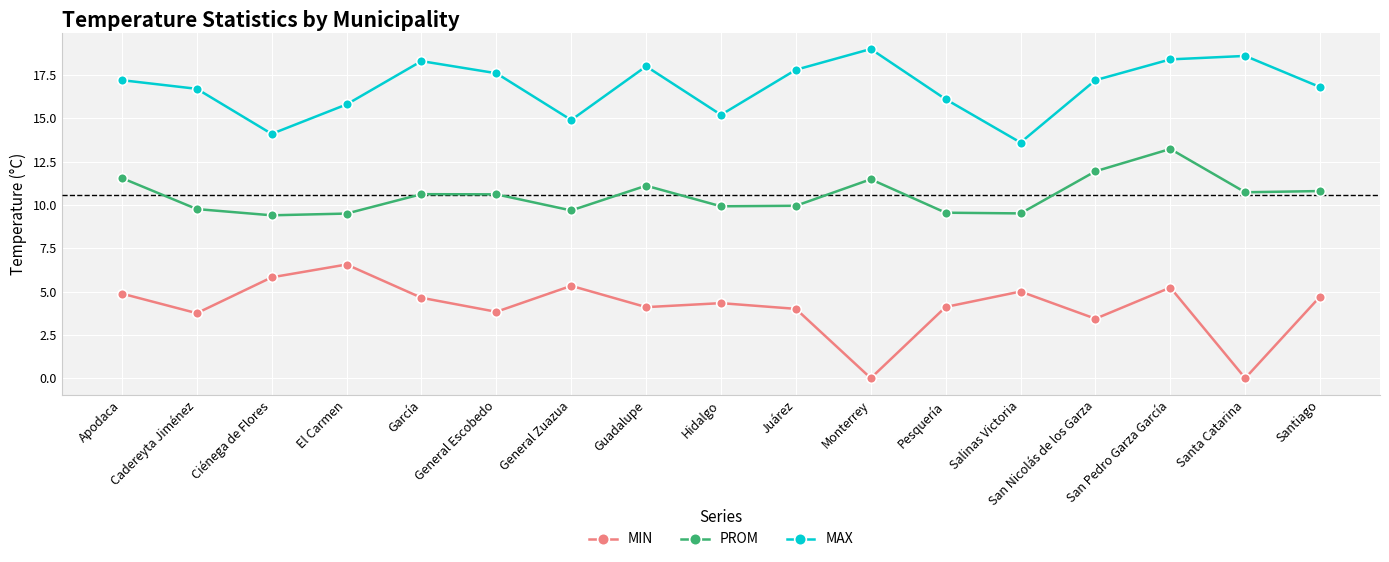

At which category does the chart reach its peak across all series?

Monterrey